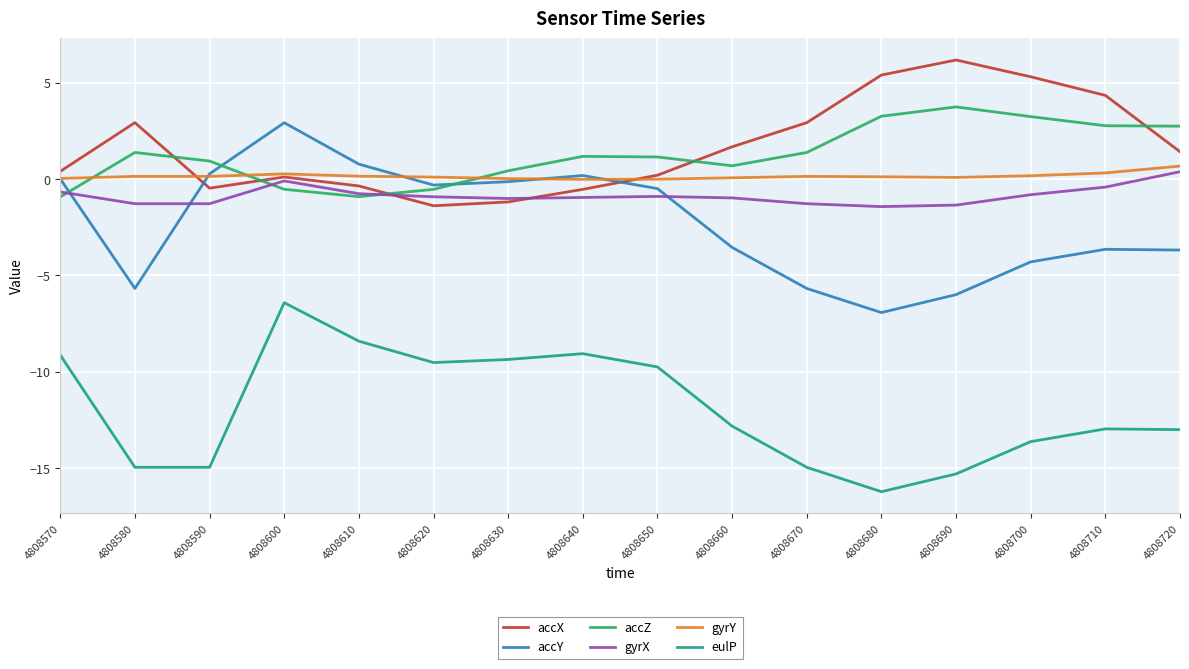

Count the number of categories in the chart.

16